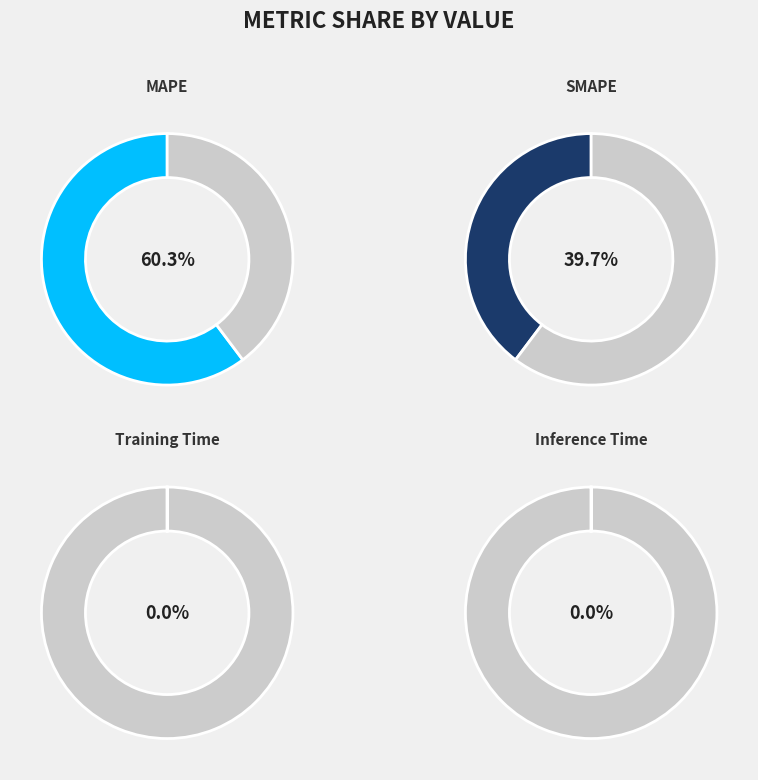

What is the smallest slice in the pie chart?

Inference Time